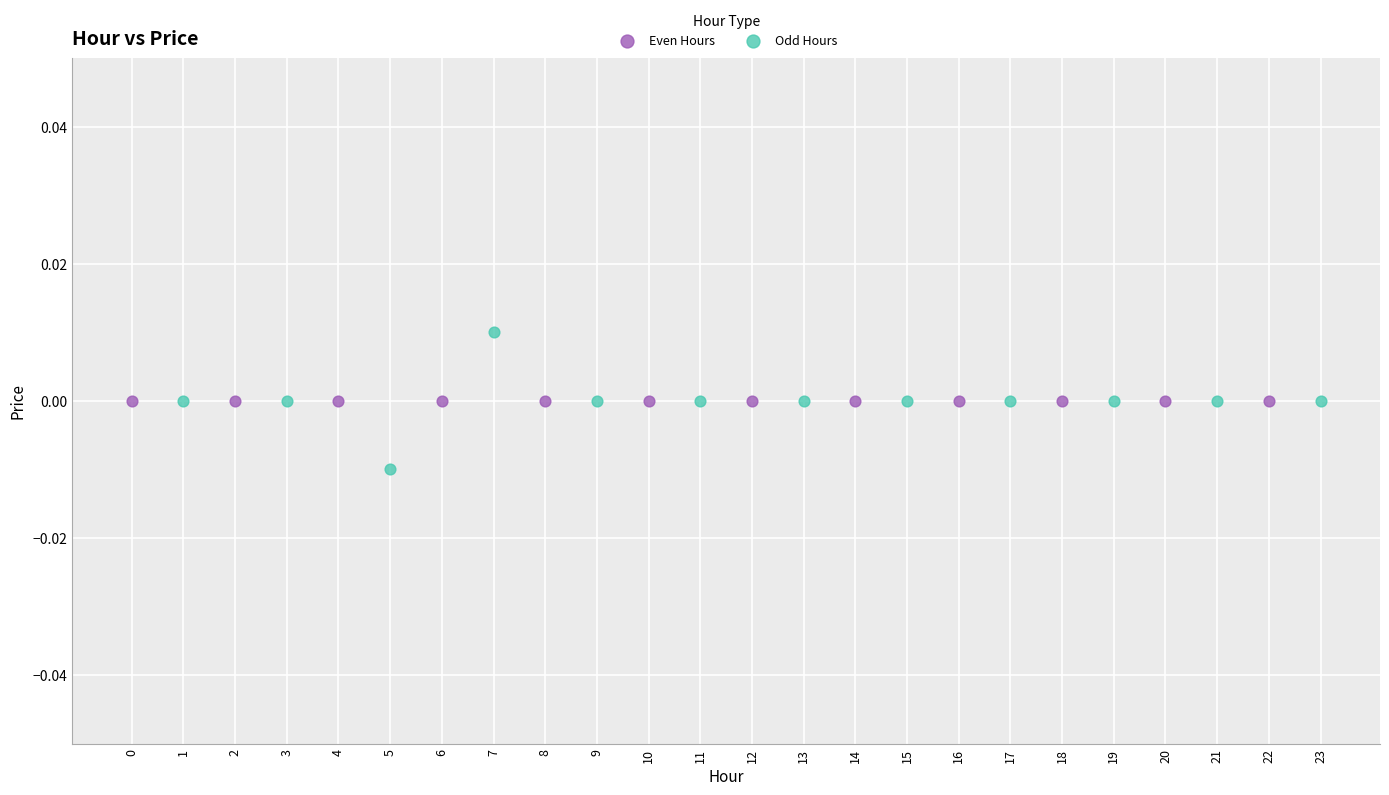

Which series contains the highest Y value?

Odd Hours